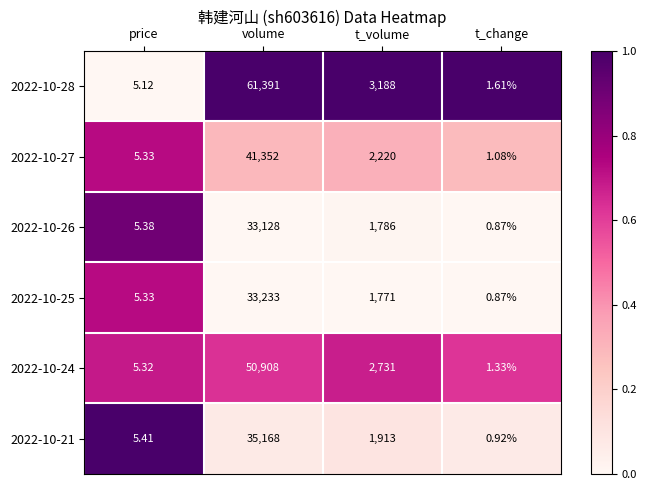

At which label is 2022-10-24 closest to 25454?

t_volume